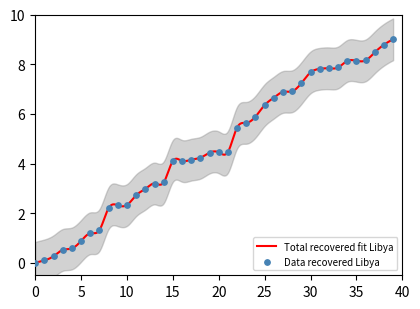

What is the change in value from 26 to 31?

+1.2